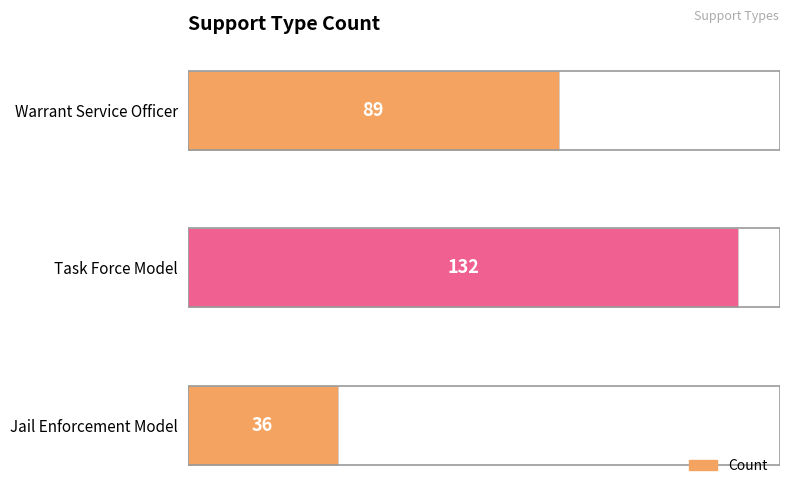

Reading top to bottom, transcribe all the data shown in this chart.

Warrant Service Officer=89	Task Force Model=132	Jail Enforcement Model=36